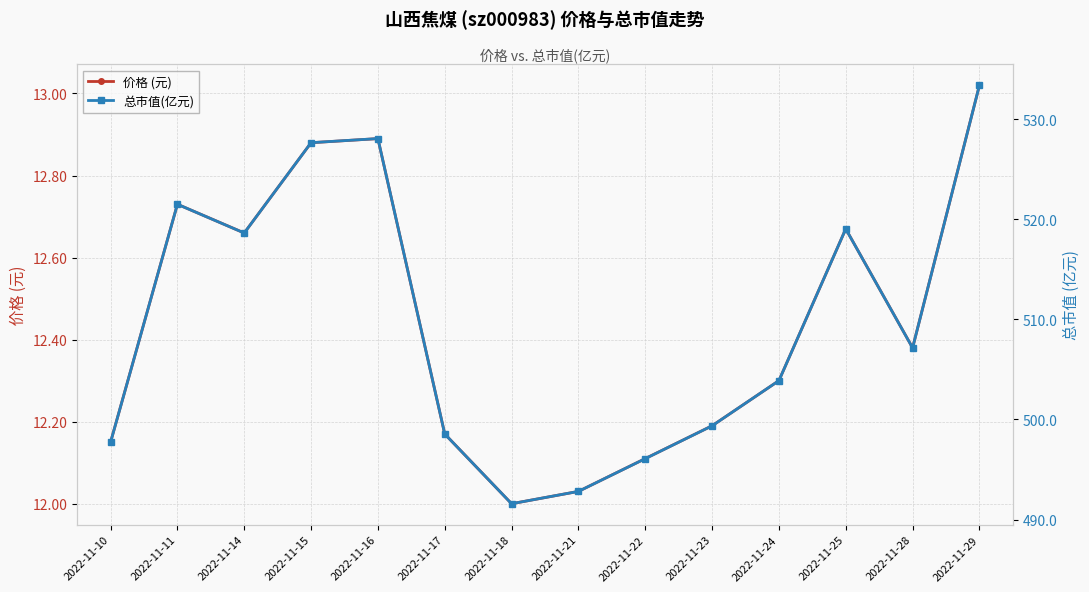

Rank the series at 2022-11-29 from lowest to highest value.

价格 (元), 总市值(亿元)